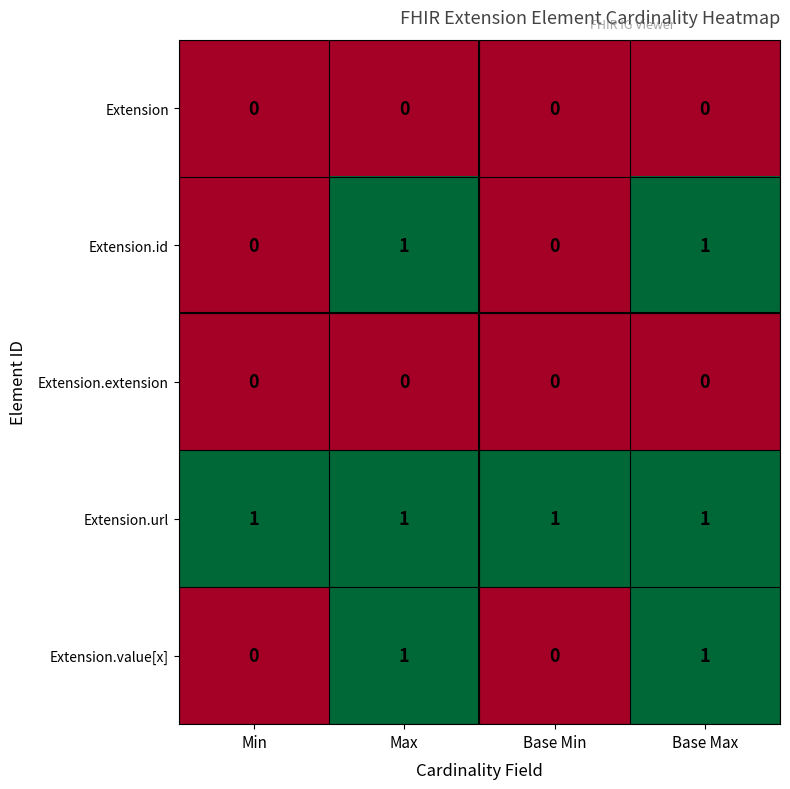

At how many categories does at least one series exceed 0?

4